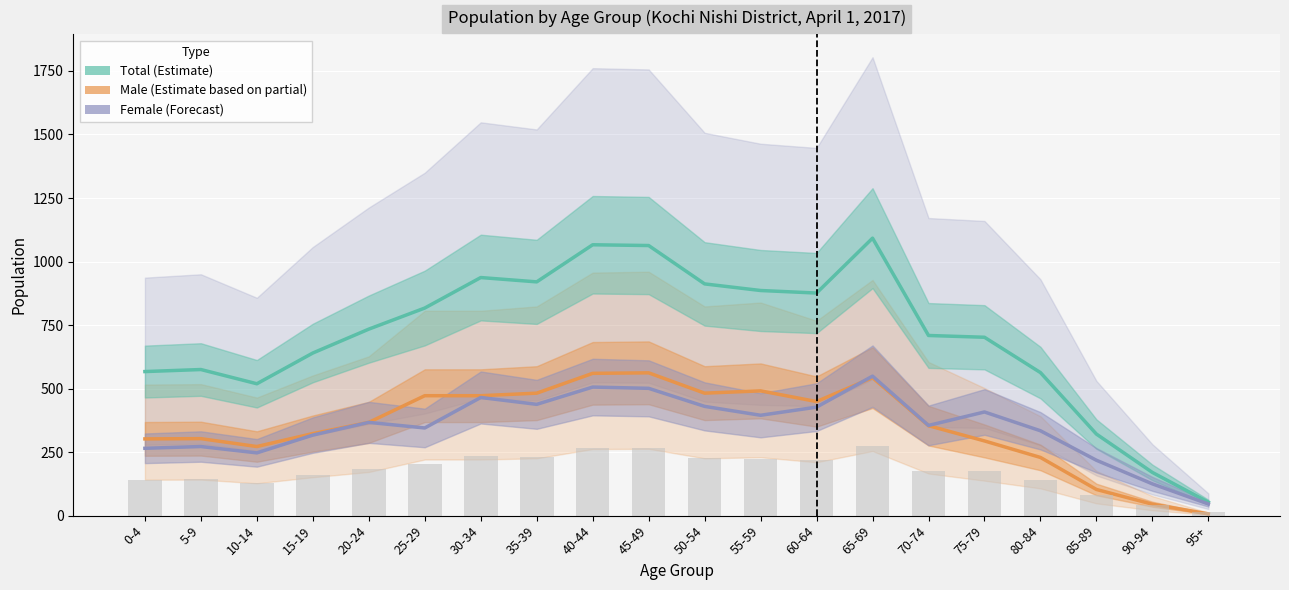

What position from the right is 80-84?

4